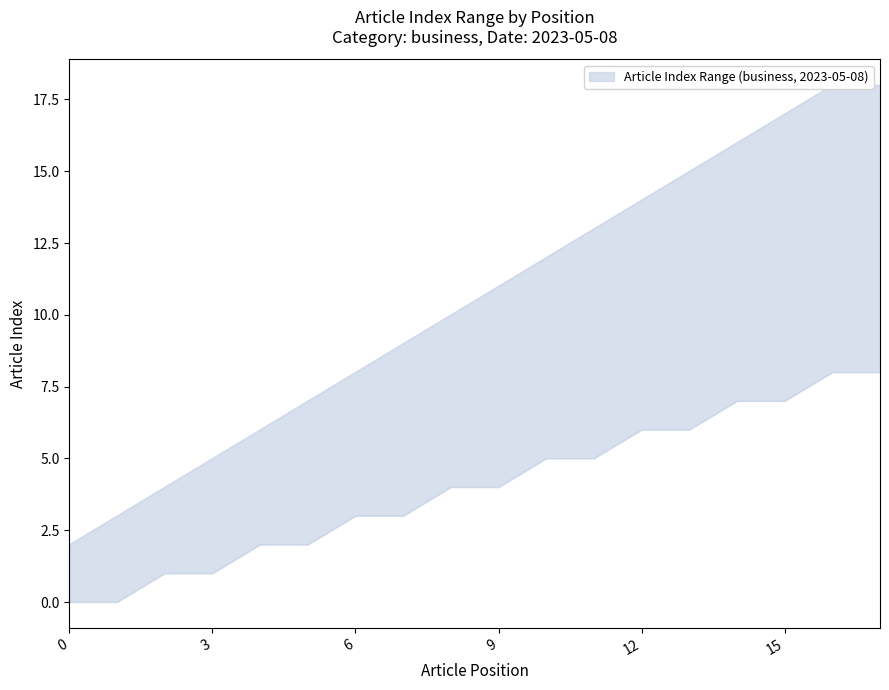

The lower series shows 0 at 2023-05-08. True or false?

True